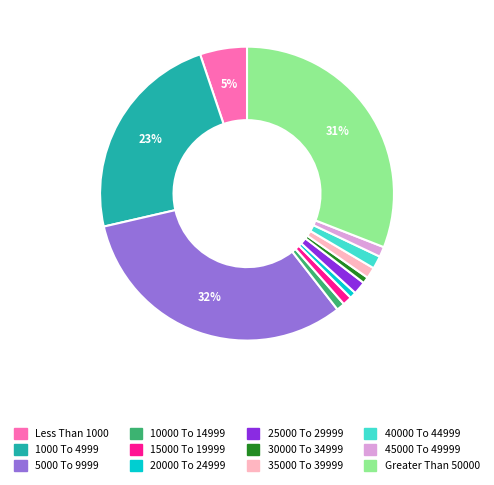

Which has a higher value, 1000 To 4999 or 30000 To 34999?

1000 To 4999